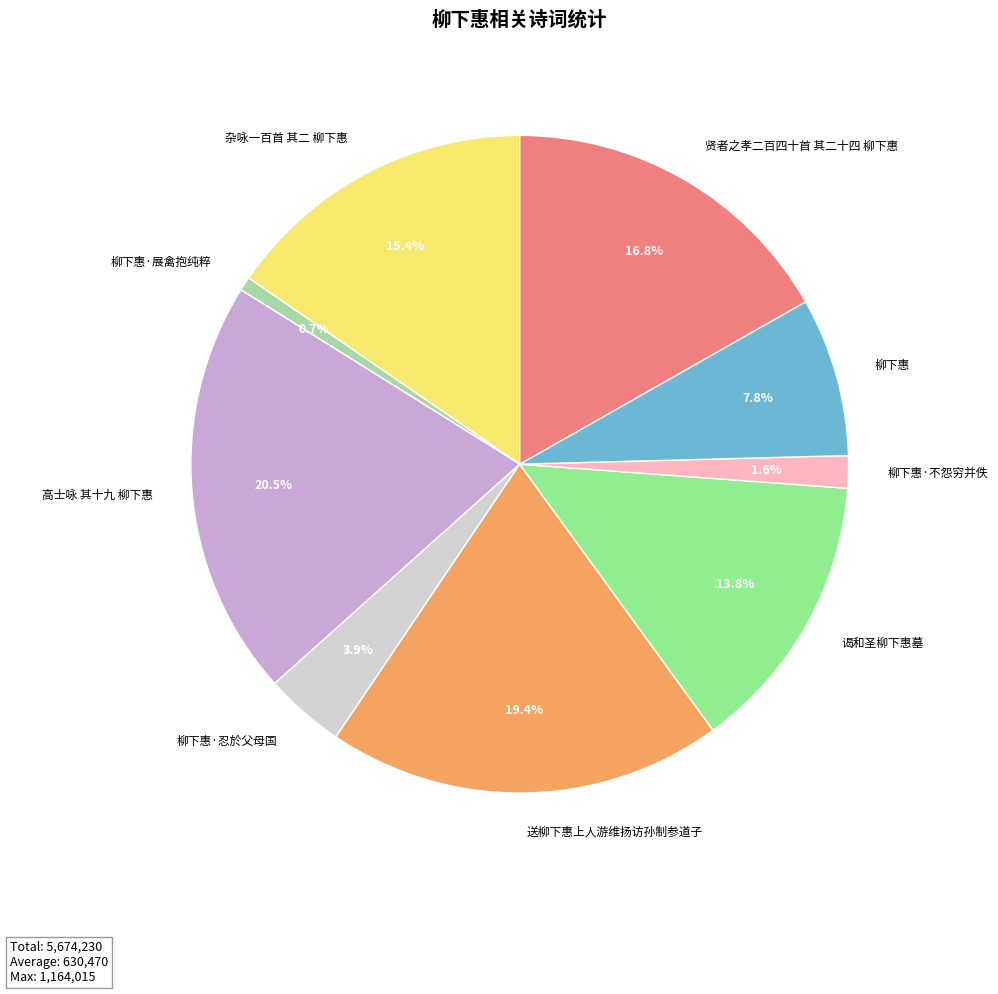

Do 高士咏 其十九 柳下惠 and 柳下惠·展禽抱纯粹 together represent more than half of the pie?

No